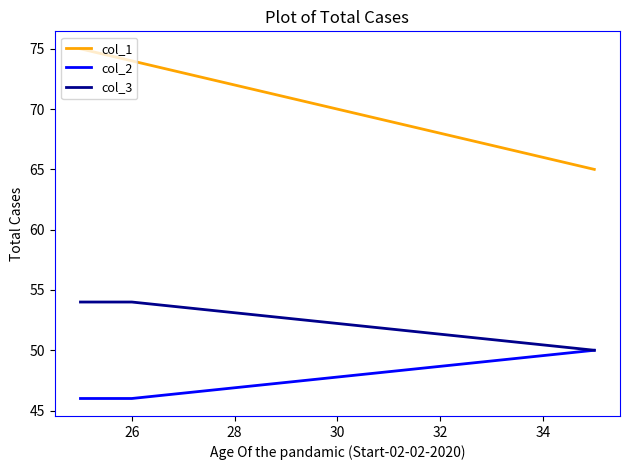

What is the highest value of the col_3 series?

54